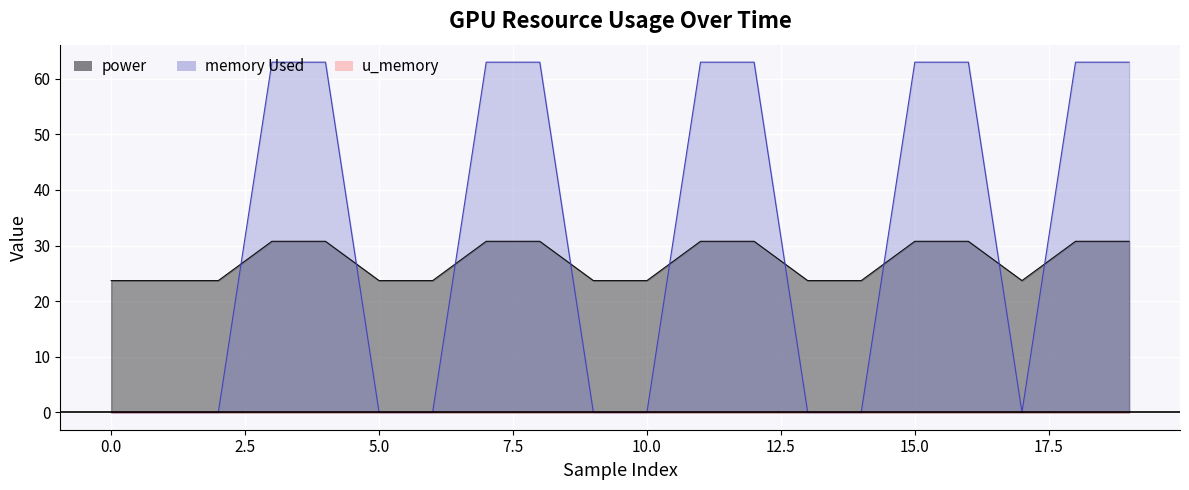

After their last crossing, which series has the higher values: power or memory Used?

memory Used